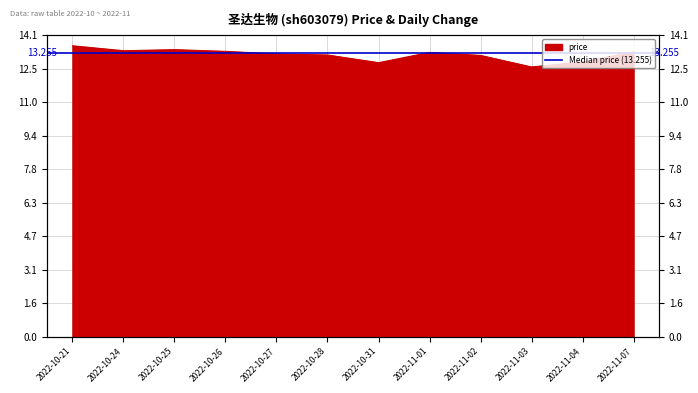

What is the change in value from 2022-10-25 to 2022-11-07?

-0.1